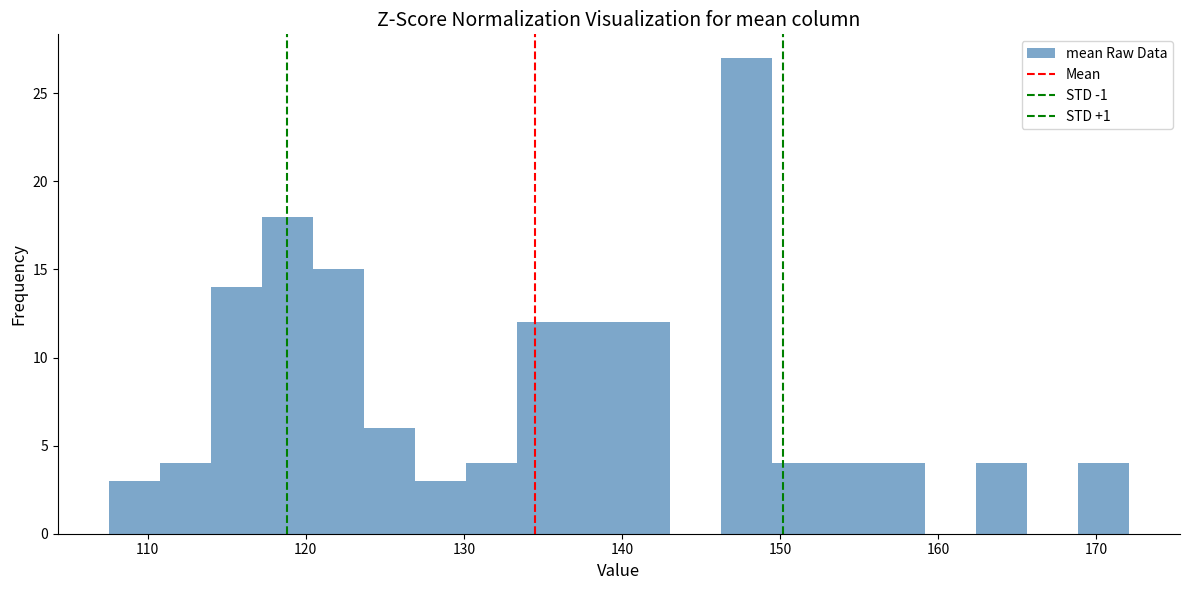

Read against the x-axis, roughly where is the centre of the tallest bar?

148